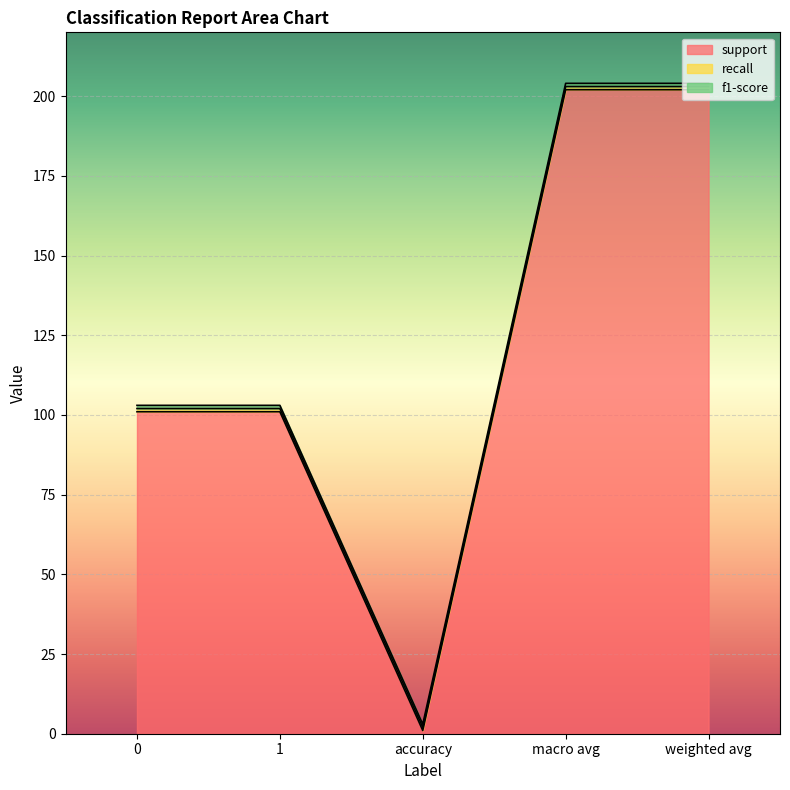

List the labels in order of recall value, largest first.

0, 1, accuracy, macro avg, weighted avg